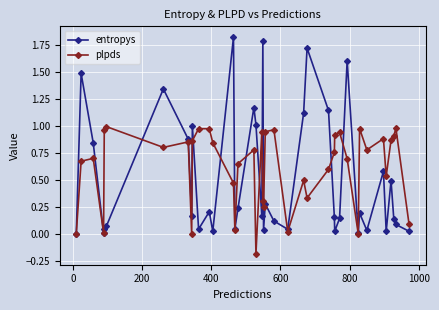

List the series in order of their overall mean, highest first.

plpds, entropys